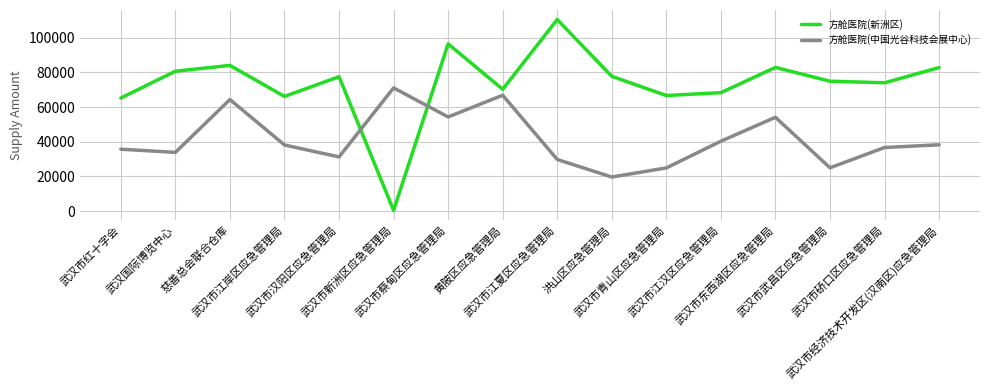

At which category does 方舱医院(中国光谷科技会展中心) reach its first local valley?

武汉国际博览中心